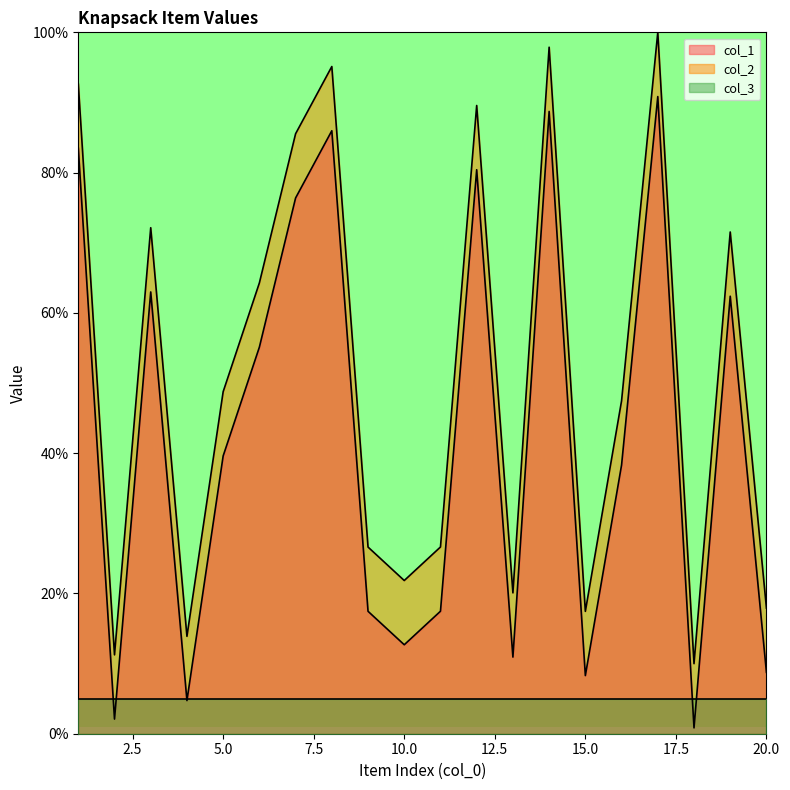

What is the value of the col_2 point at the 5th from the left?

48.8